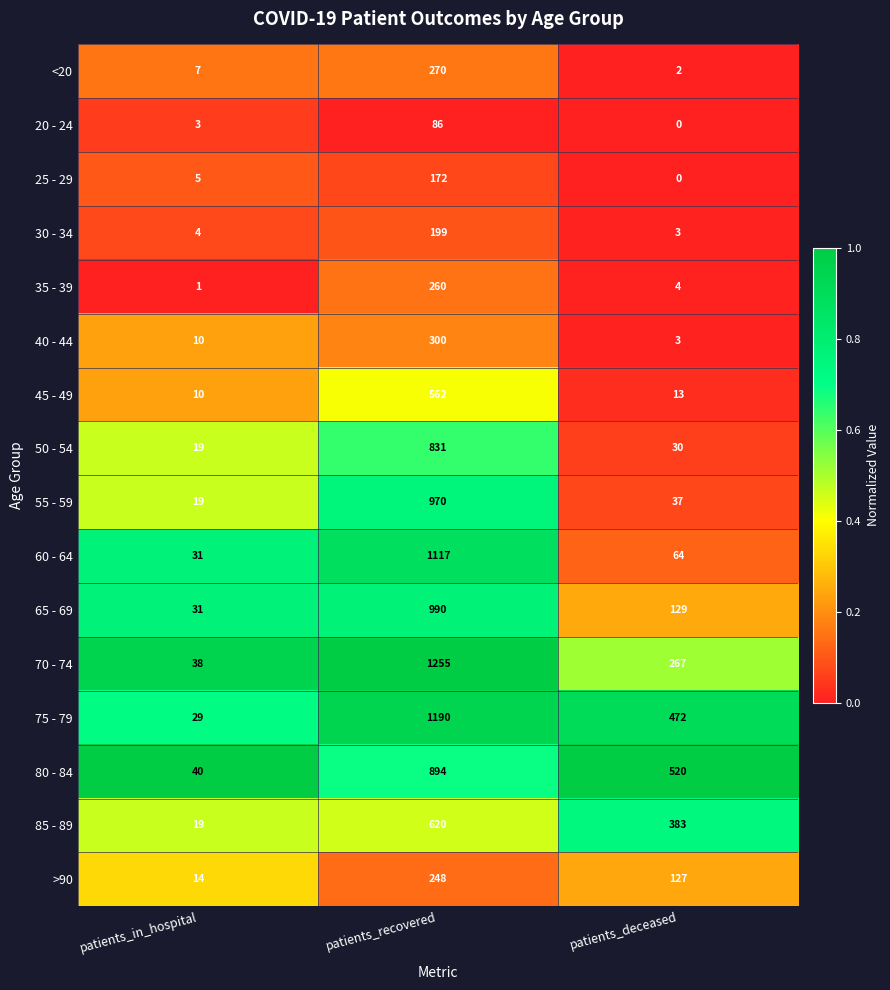

True or false: 50 - 54 has a value of 831 at patients_recovered.

True